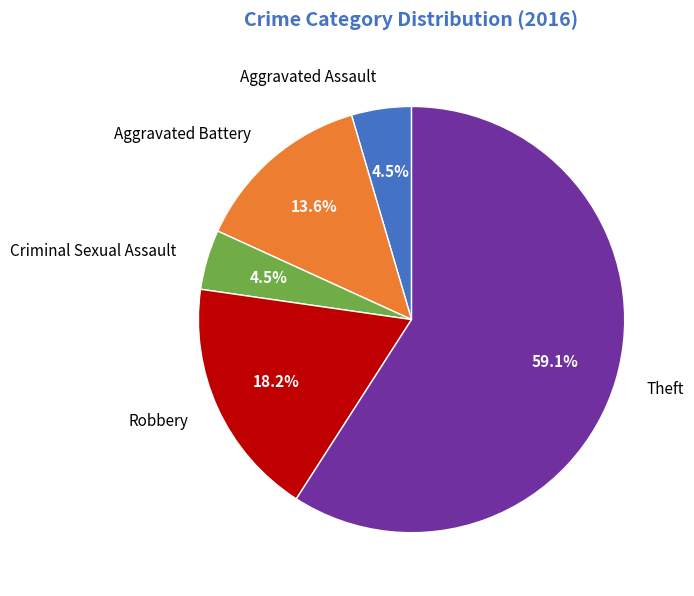

How many segments does this pie chart have?

5